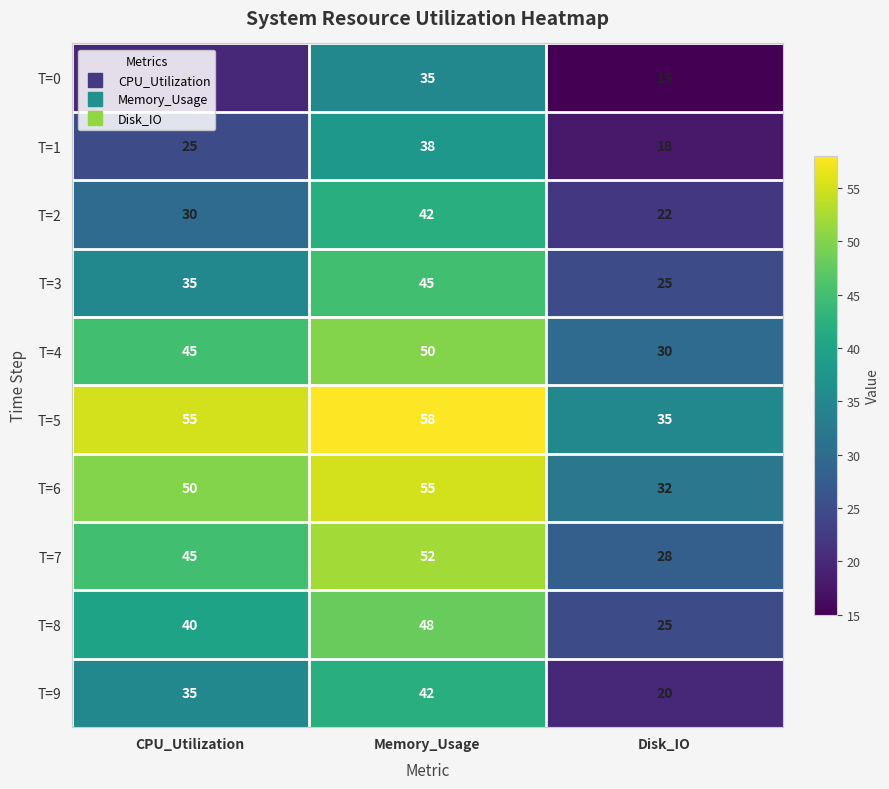

Which series has the widest spread of values?

T=7